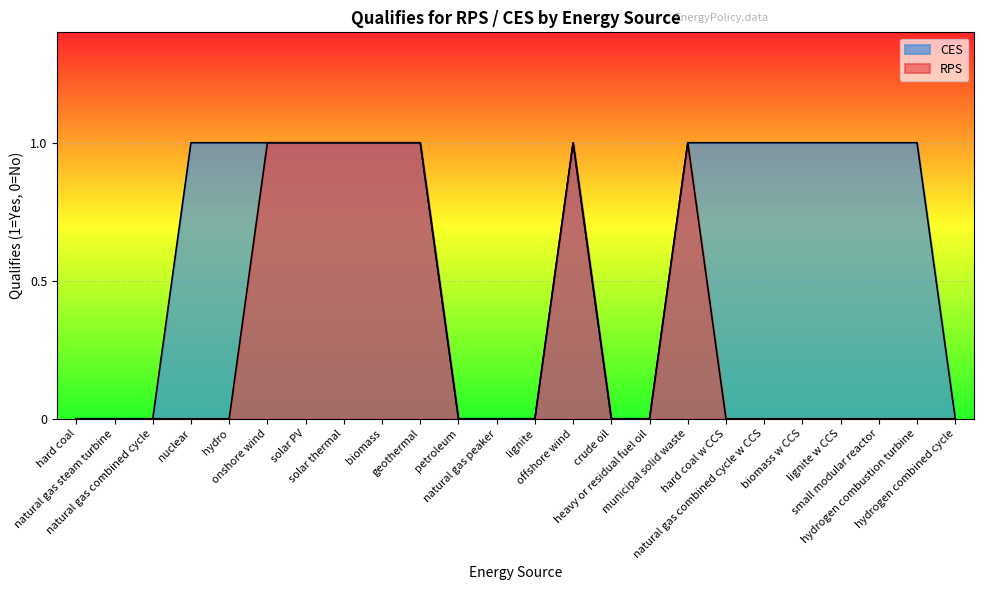

What position from the left is natural gas combined cycle?

3